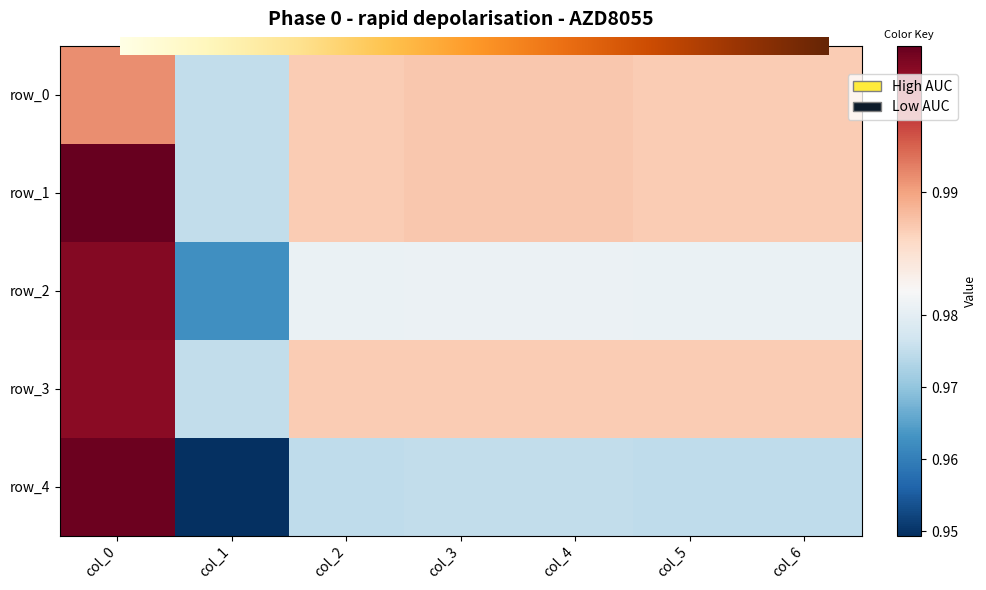

Reading right to left, transcribe all the data shown in this chart.

row_0: col_6=1.0	col_5=1.0	col_4=1.0	col_3=1.0	col_2=1.0	col_1=1.0	col_0=1.0
row_1: col_6=1.0	col_5=1.0	col_4=1.0	col_3=1.0	col_2=1.0	col_1=1.0	col_0=1.0
row_2: col_6=1.0	col_5=1.0	col_4=1.0	col_3=1.0	col_2=1.0	col_1=1.0	col_0=1.0
row_3: col_6=1.0	col_5=1.0	col_4=1.0	col_3=1.0	col_2=1.0	col_1=1.0	col_0=1.0
row_4: col_6=1.0	col_5=1.0	col_4=1.0	col_3=1.0	col_2=1.0	col_1=0.9	col_0=1.0